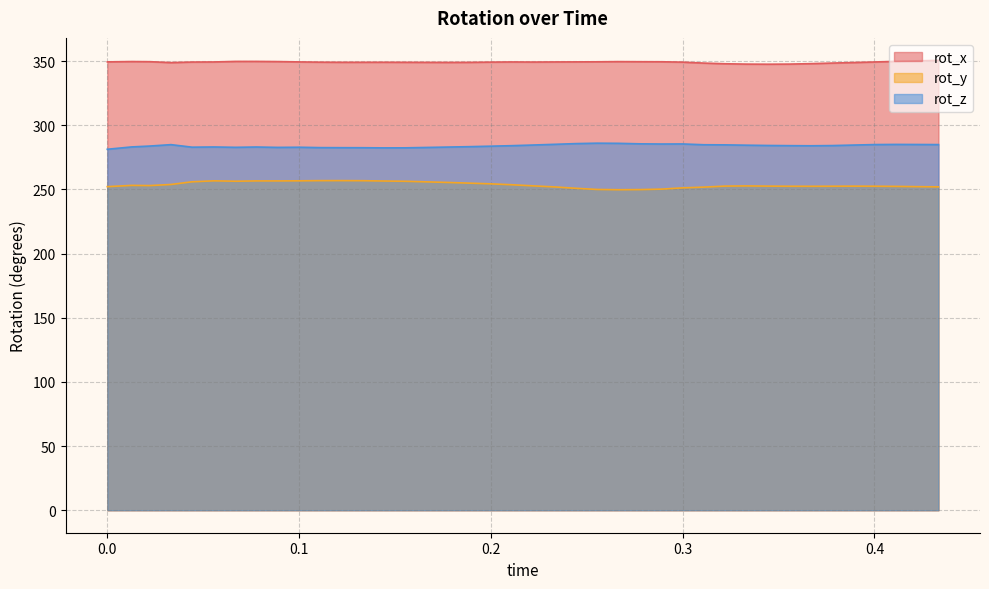

How many series are shown in this chart?

3